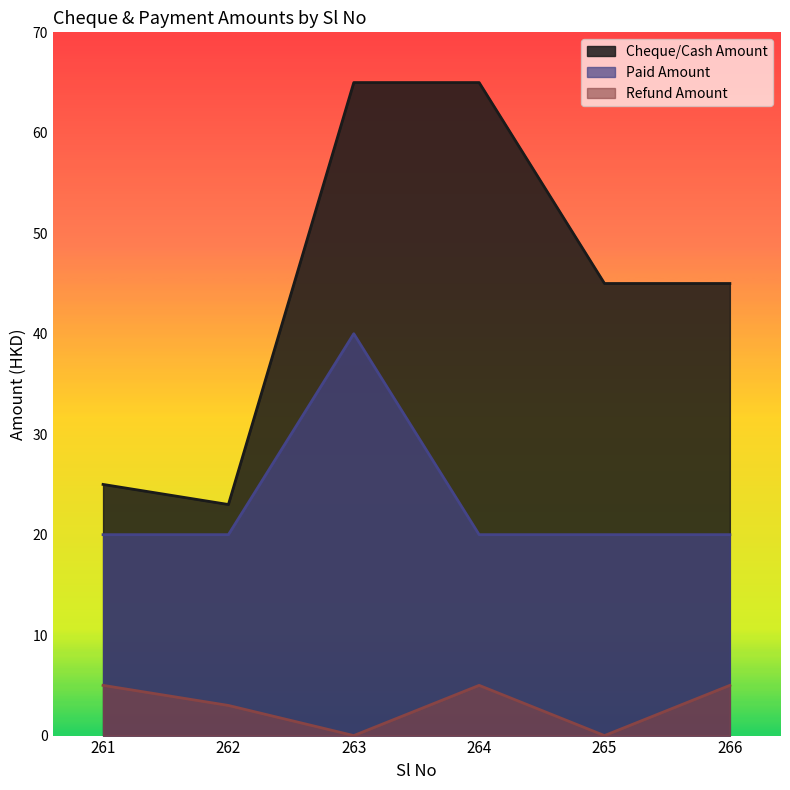

Where is the first local minimum for Refund Amount?

263